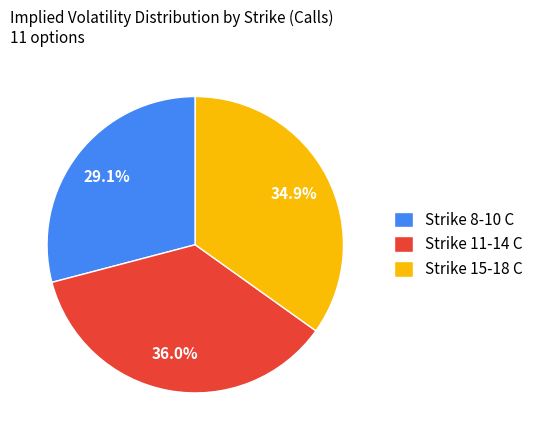

What percentage is NOT represented by Strike 11-14 C?

64.0%